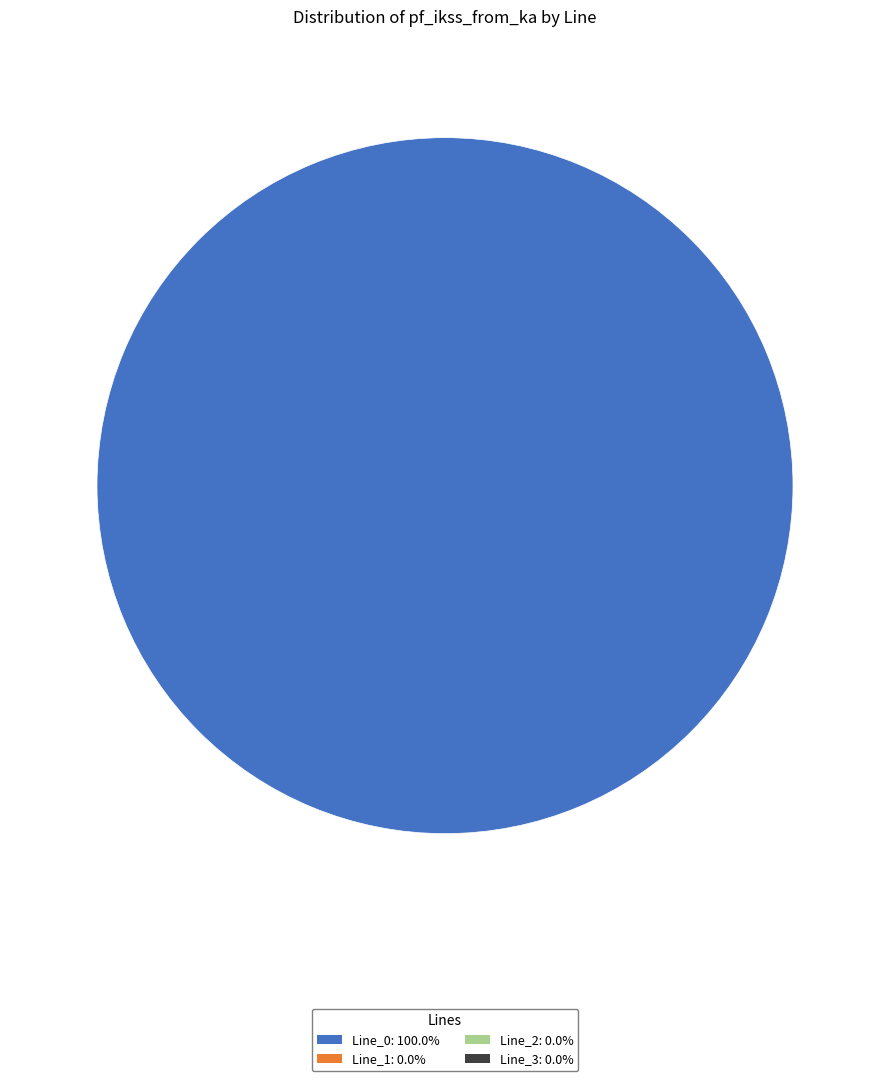

Is there any slice that represents more than half of the pie?

Yes